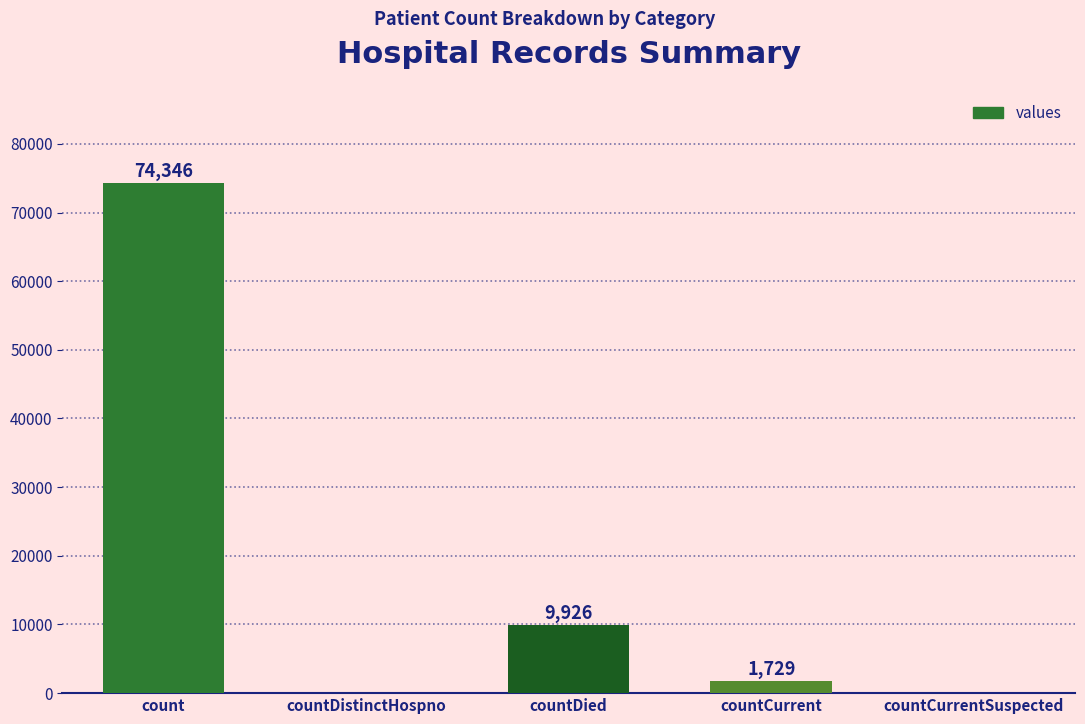

Which has a higher value, countDistinctHospno or countDied?

countDied